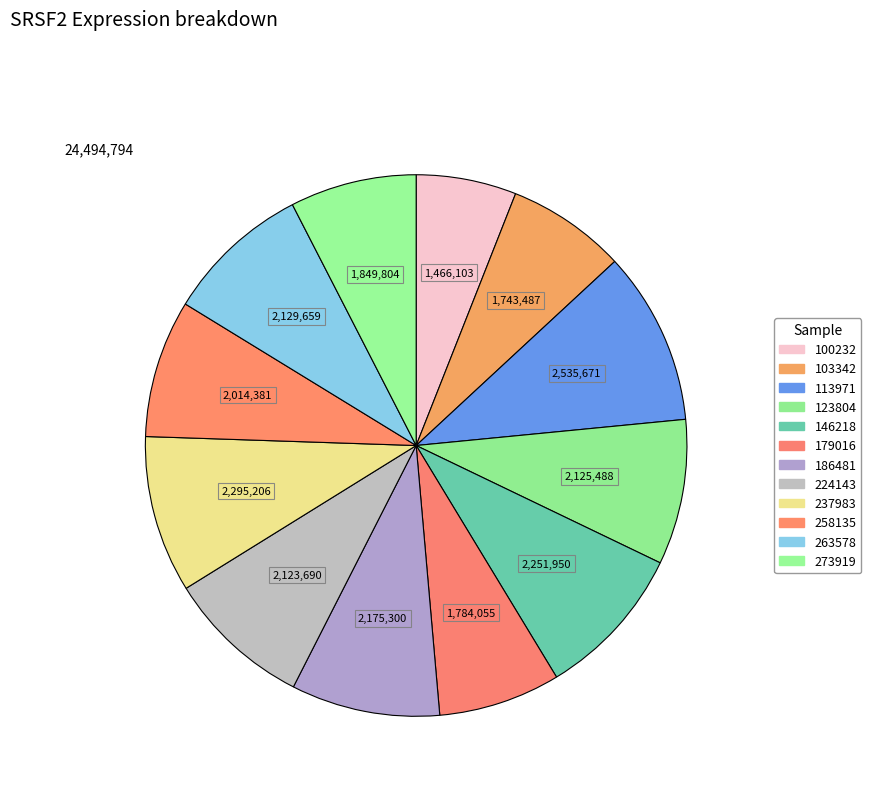

Which slice is the largest?

113971